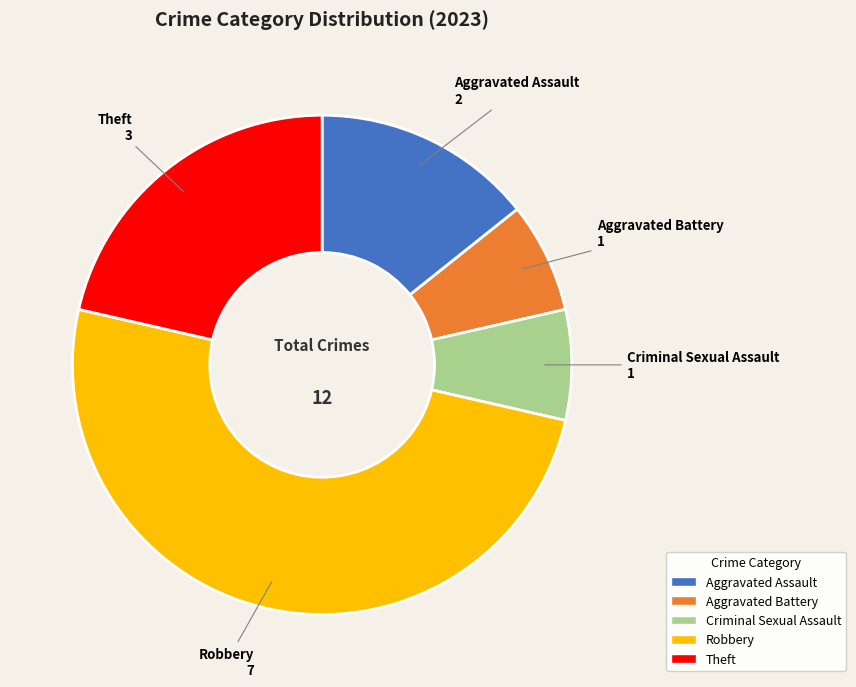

Which slice is the largest?

Robbery